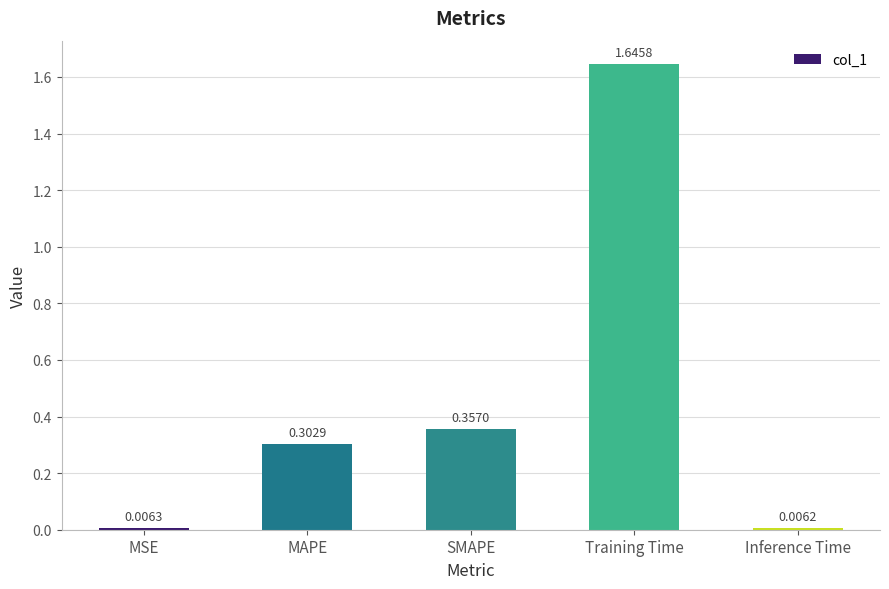

What is the label of the 3rd bar from the right?

SMAPE